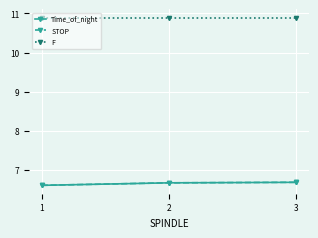

What is the maximum value shown in the chart?

10.9